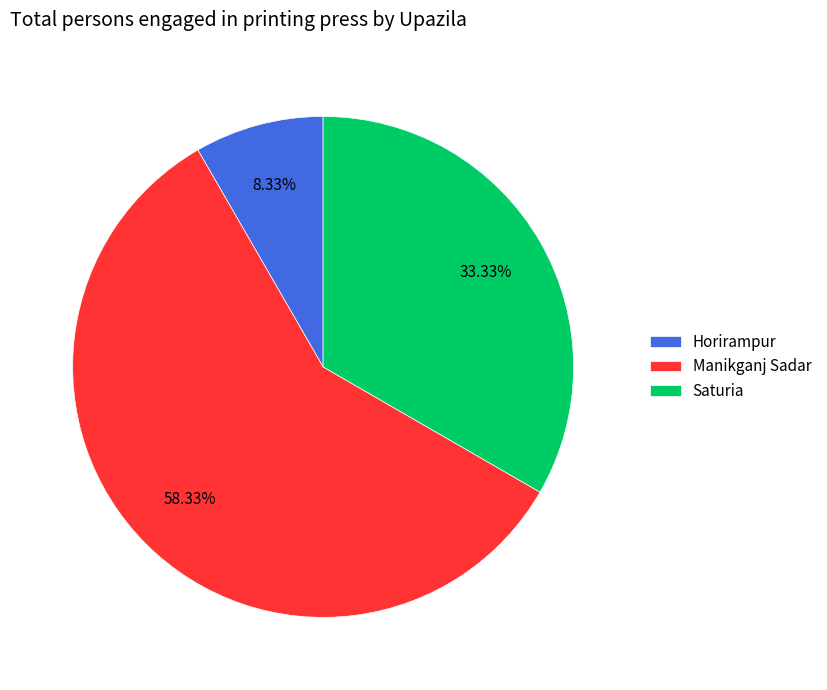

Which category accounts for the majority?

Manikganj Sadar